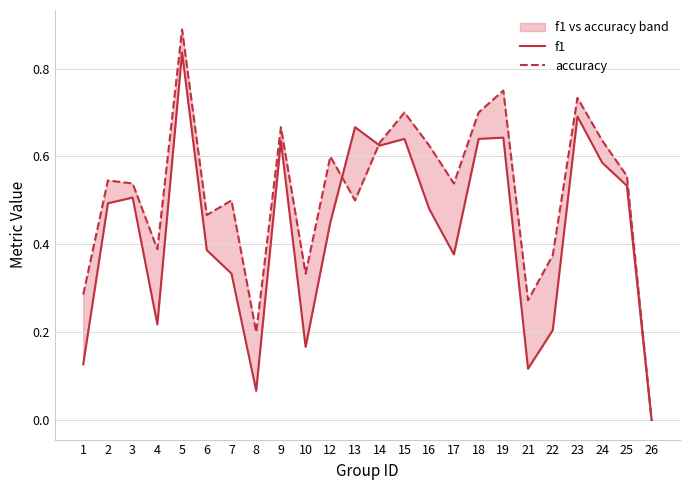

List the series in order of their overall mean, highest first.

accuracy, f1